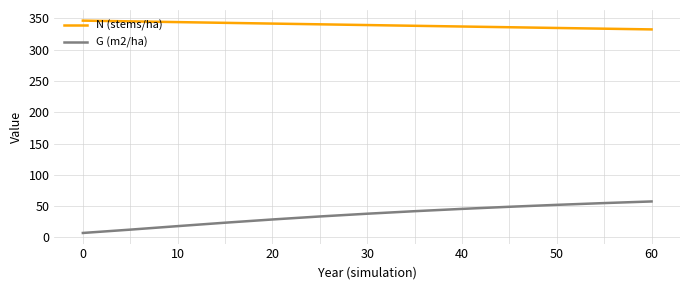

List the series in order of their peak value, lowest first.

G (m2/ha), N (stems/ha)